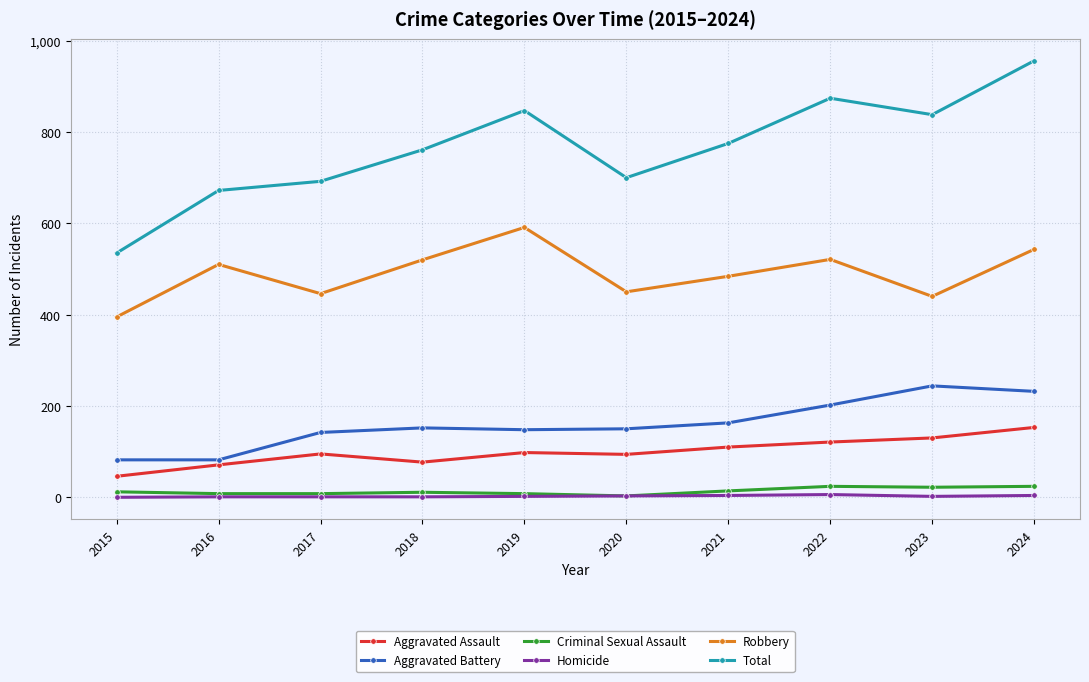

How many values in the Homicide series are below 2?

4